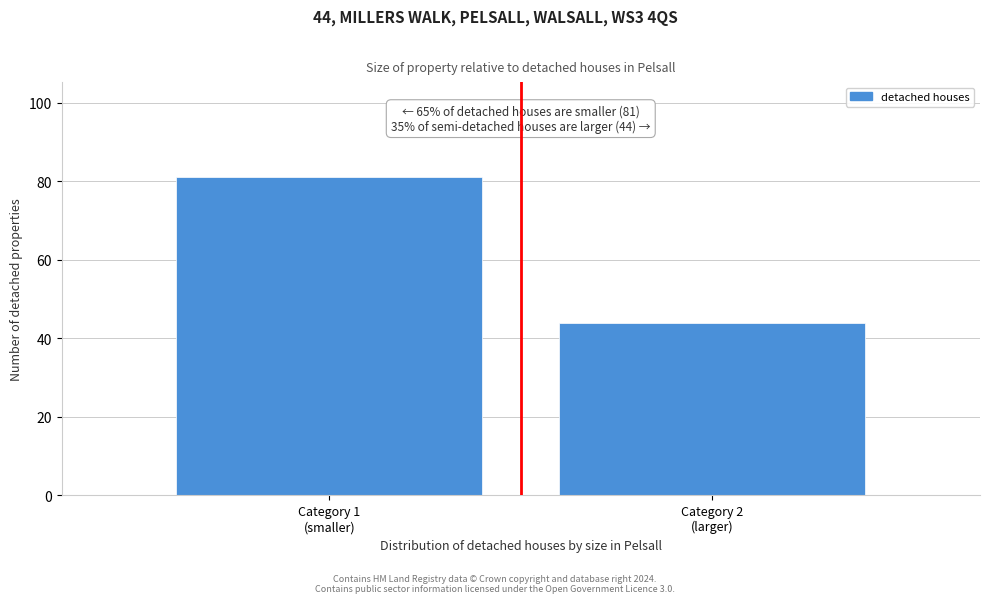

What is the greatest value displayed?

81